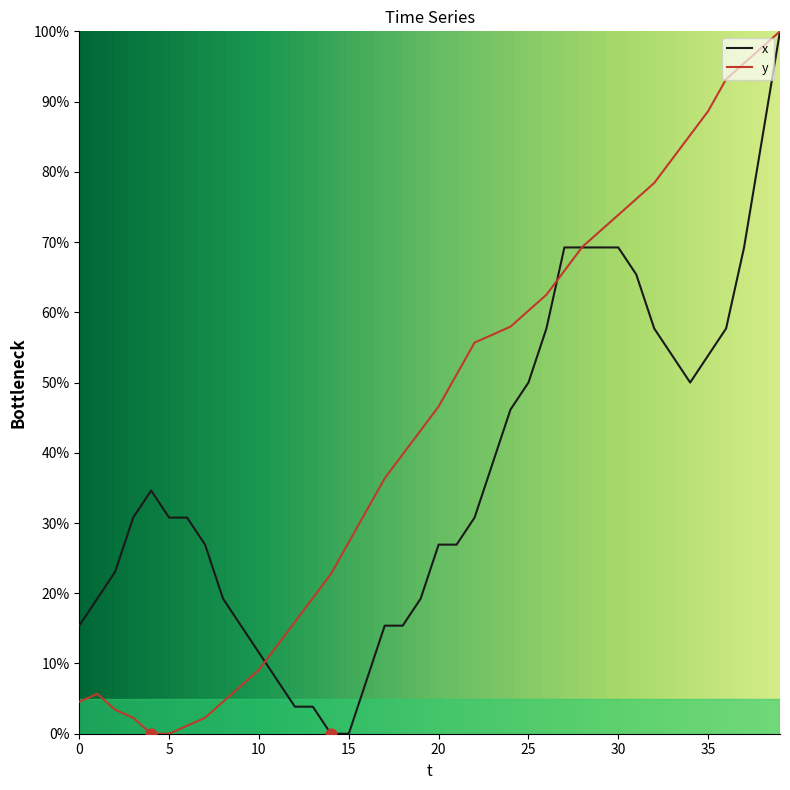

List the series in order of their overall mean, highest first.

y, x